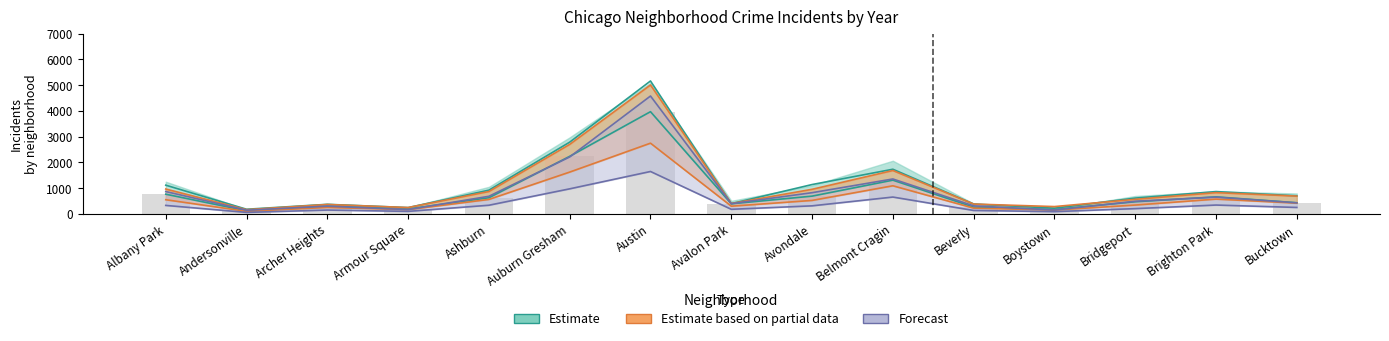

Rank the categories by 2017 value from highest to lowest.

Austin, Auburn Gresham, Belmont Cragin, Brighton Park, Ashburn, Albany Park, Avondale, Bucktown, Bridgeport, Avalon Park, Archer Heights, Beverly, Armour Square, Boystown, Andersonville